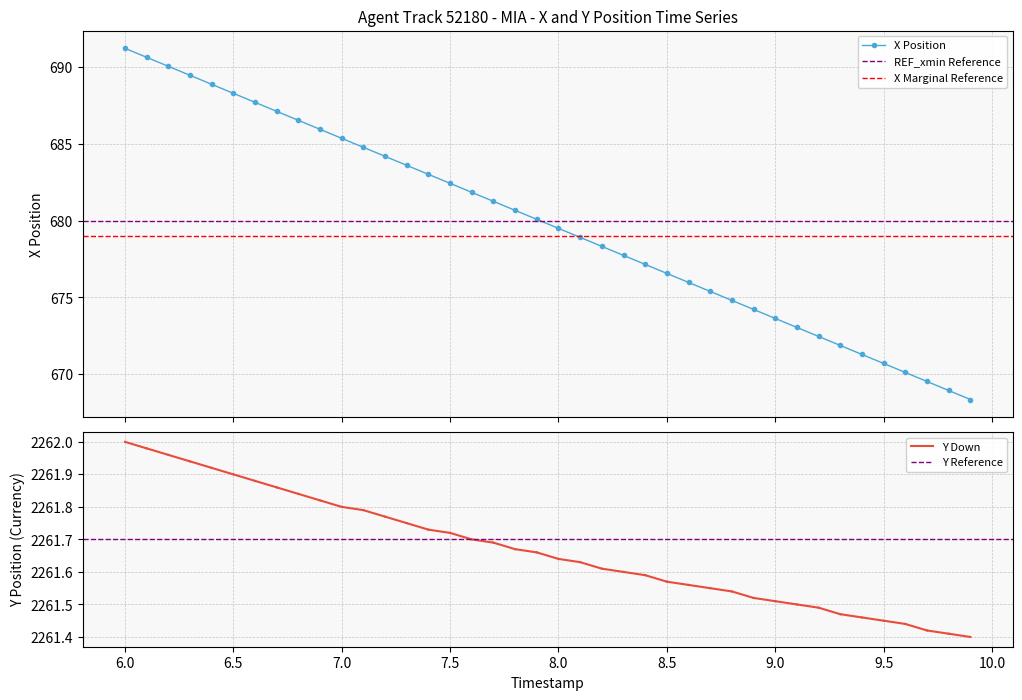

How many lines are shown in the chart?

5